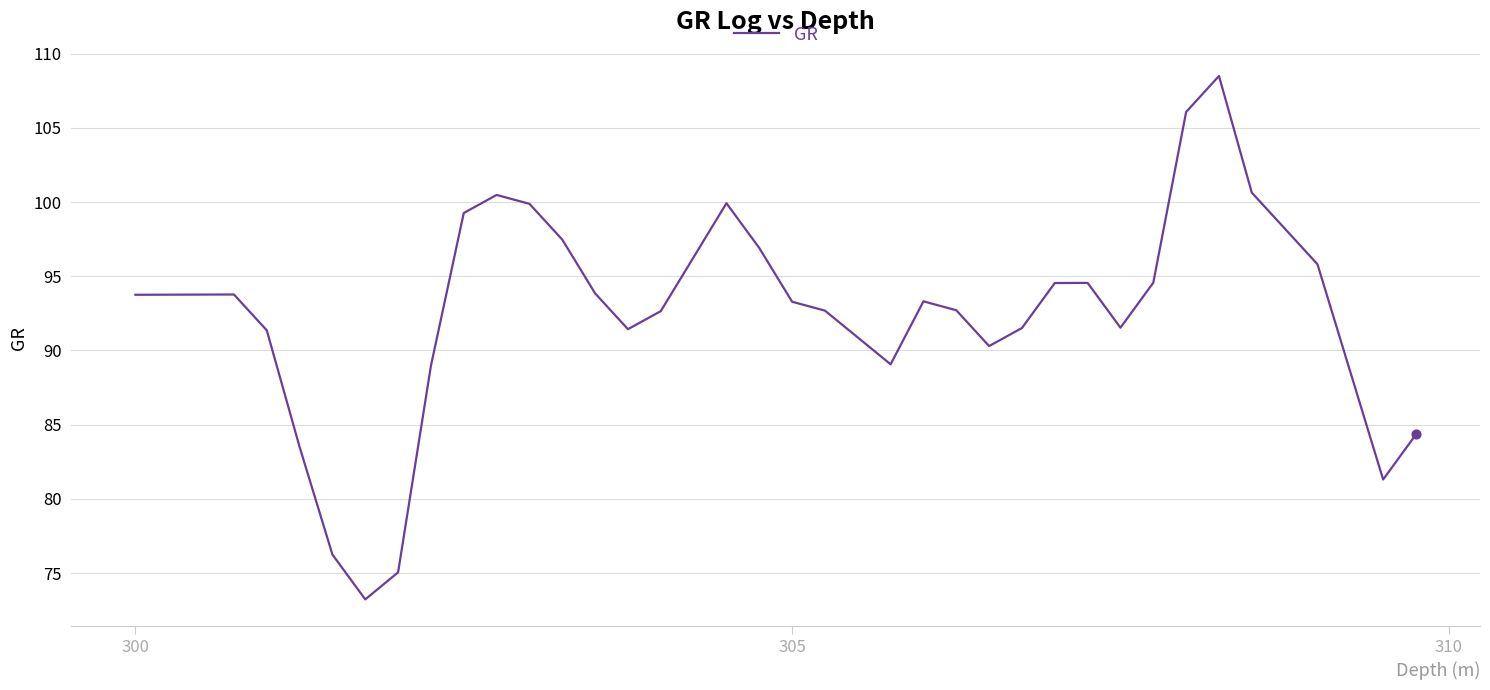

What is the greatest value displayed?

108.5